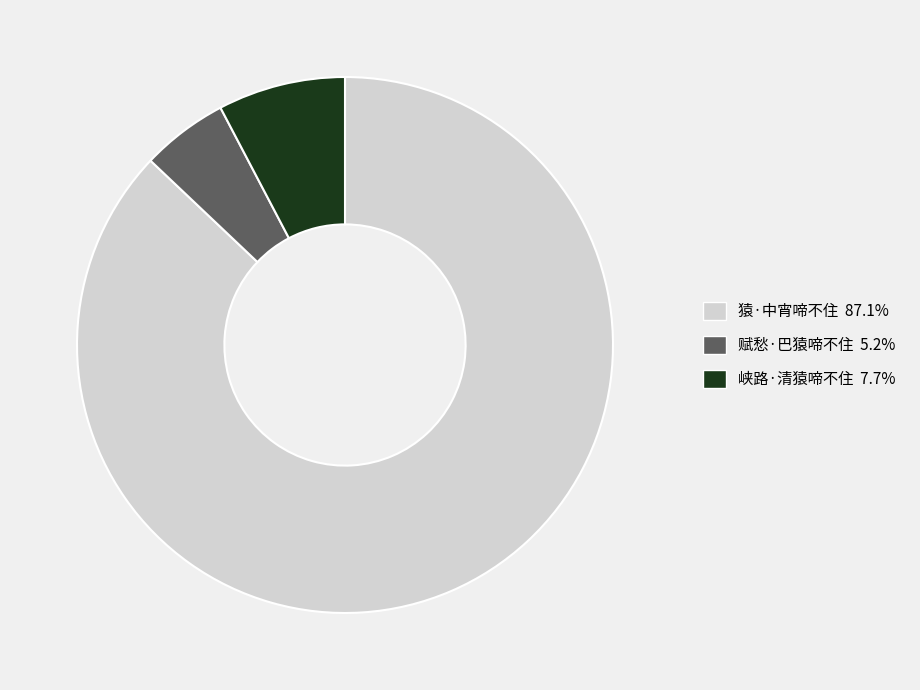

Is it true that 猿·中宵啼不住 is 77% of the pie?

False